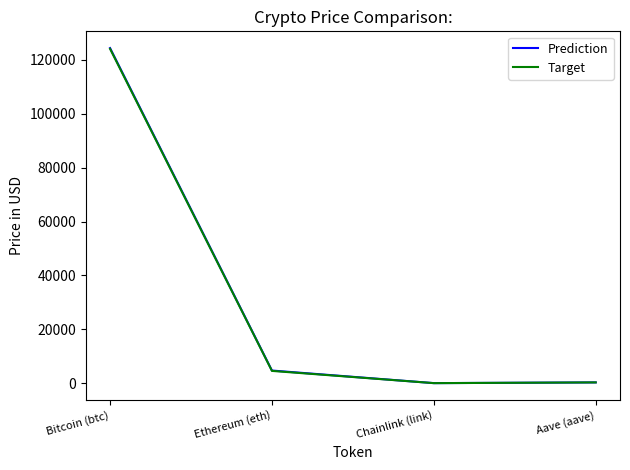

Is it true that Prediction equals 188739.1 at Bitcoin (btc)?

False